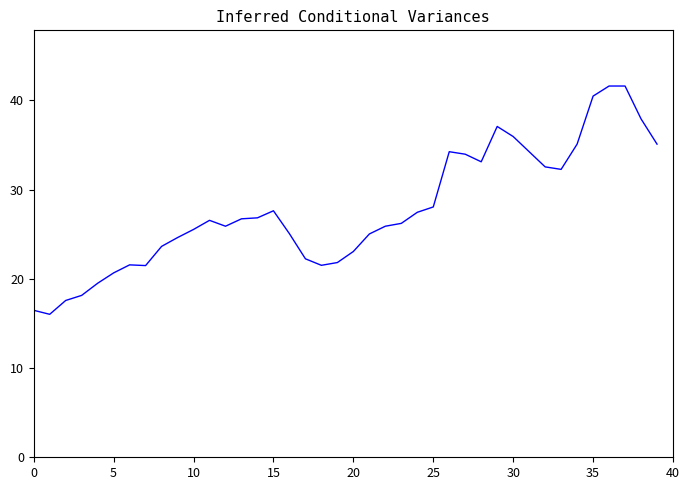

What is the minimum value shown in the chart?

16.0